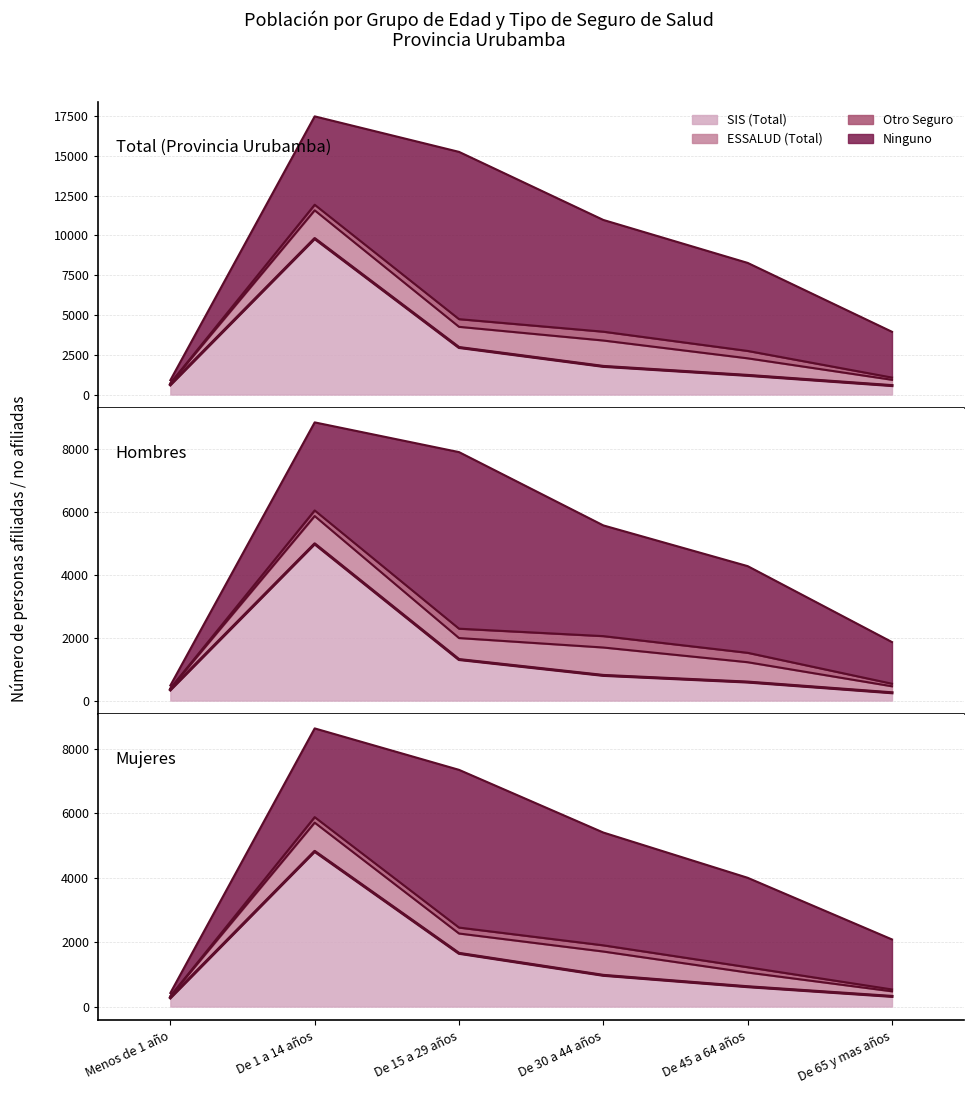

At which label is Ninguno closest to 5351?

De 45 a 64 años